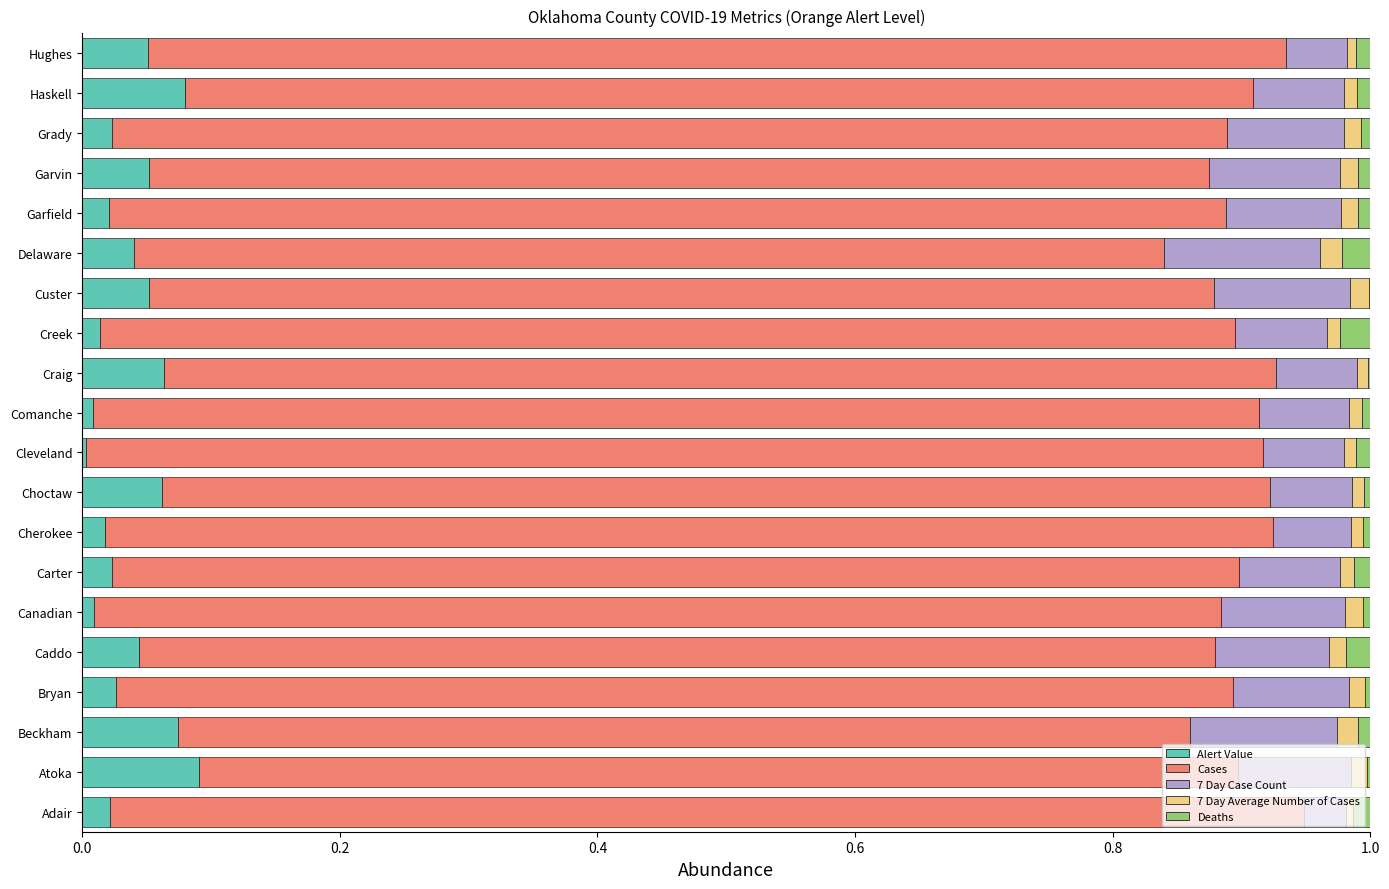

The value of Alert Value at Grady is 0.0. True or false?

True